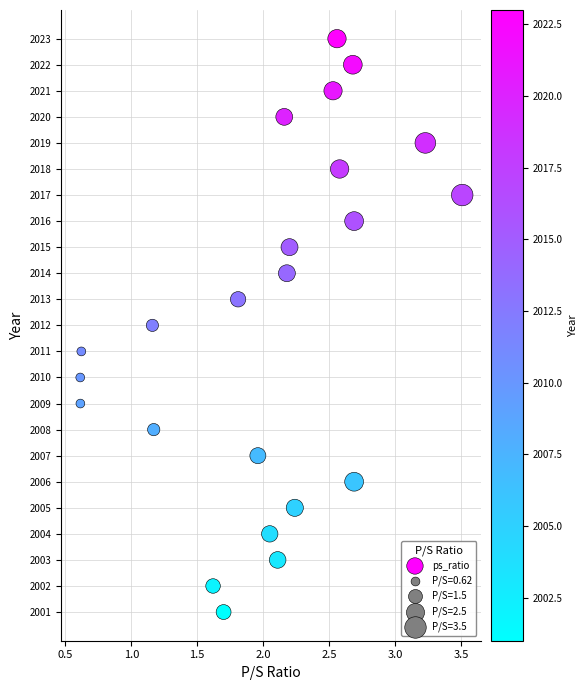

What is the range of Y values (max minus min)?

22